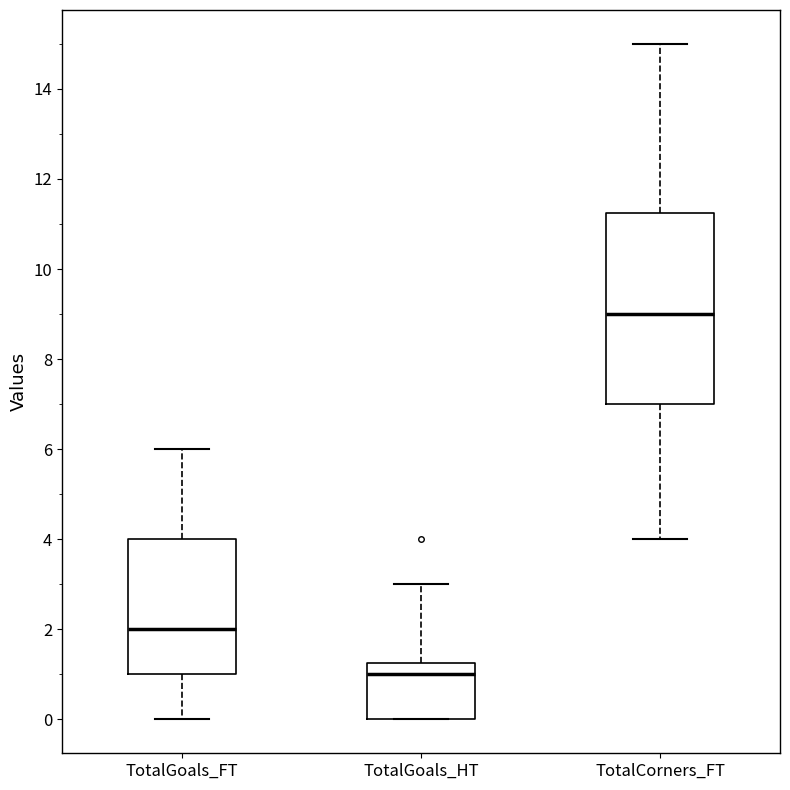

Reading left to right, transcribe this box plot: for each box, give where its median line is, the range the box spans, and where its two whiskers end, as read against the y-axis. The values are not printed on the chart, so give them approximately, as read against the axis.

TotalGoals_FT: median 2.0, box 1.0 to 4.0, whiskers 0.0 to 6.0
TotalGoals_HT: median 1.0, box 0.0 to 1.2, whiskers 0.0 to 3.0
TotalCorners_FT: median 9.0, box 7.0 to 11.2, whiskers 4.0 to 15.0